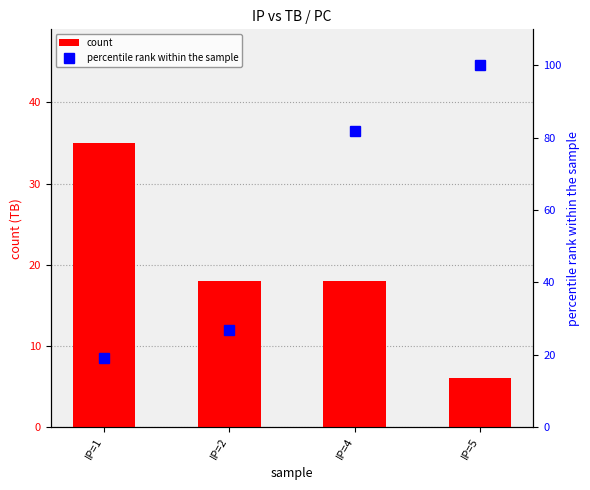

Which label corresponds to the smallest value in the chart?

IP=5